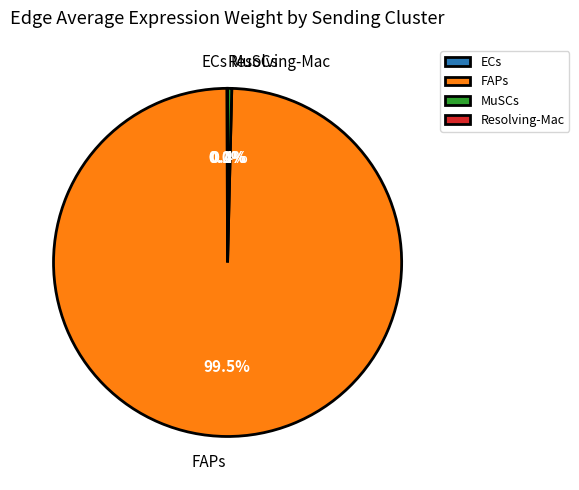

Which category has the smallest portion of the pie?

Resolving-Mac